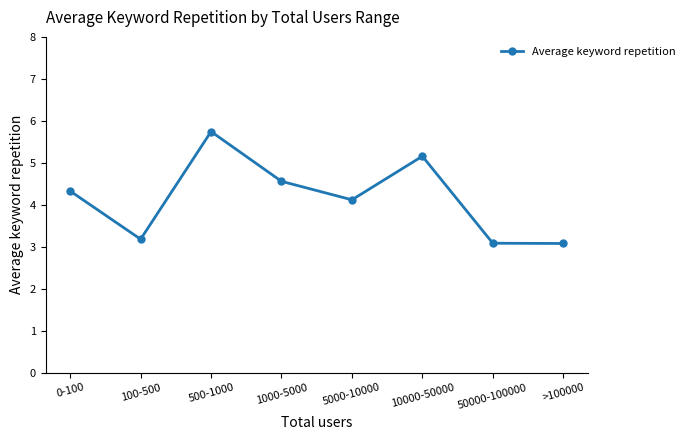

Where is the data nearest to the value 4?

5000-10000